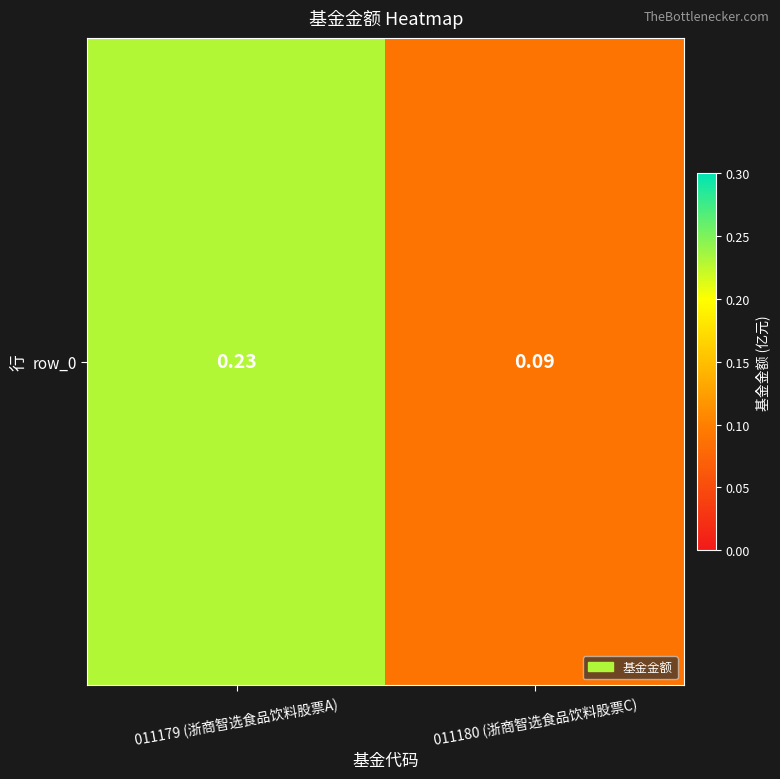

The chart shows a value of 0.2 at 011179 (浙商智选食品饮料股票A). True or false?

True